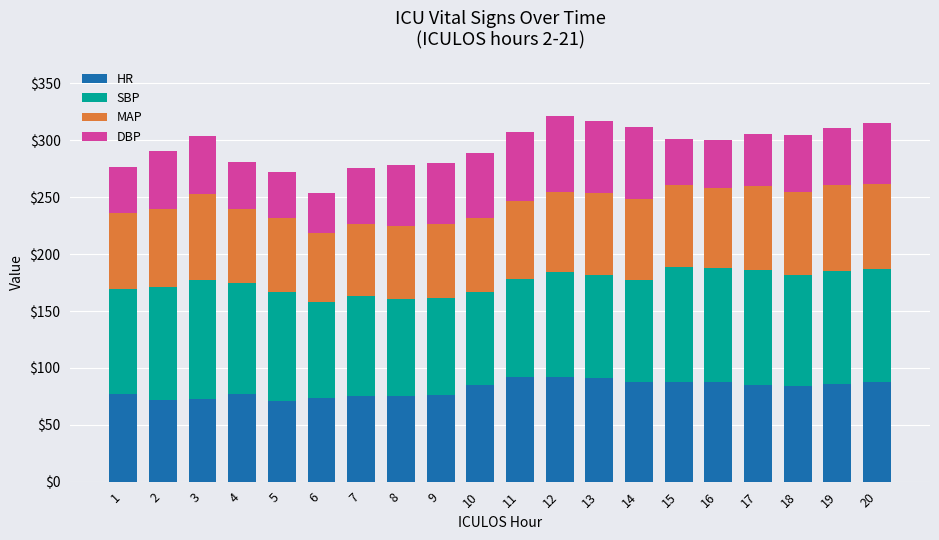

What is the total value across all series at 16?

300.5